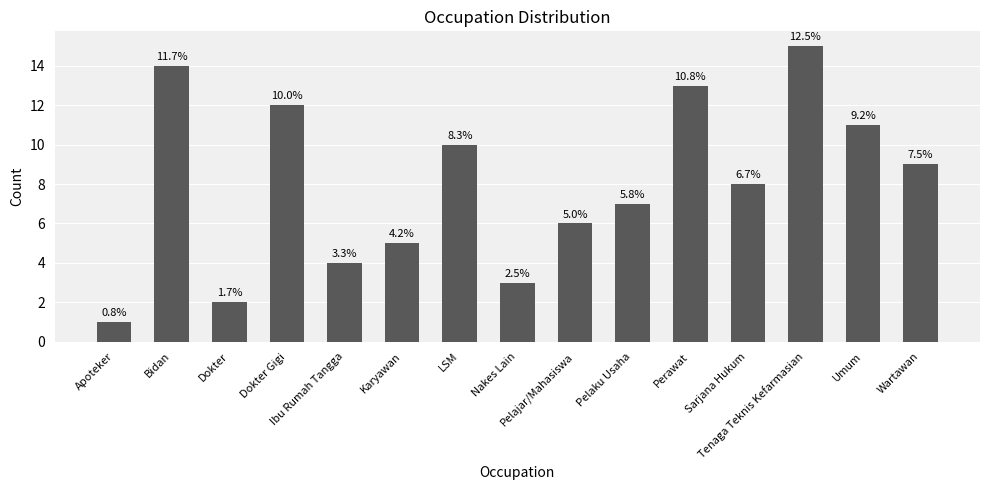

What is the label of the 6th bar from the left?

Karyawan